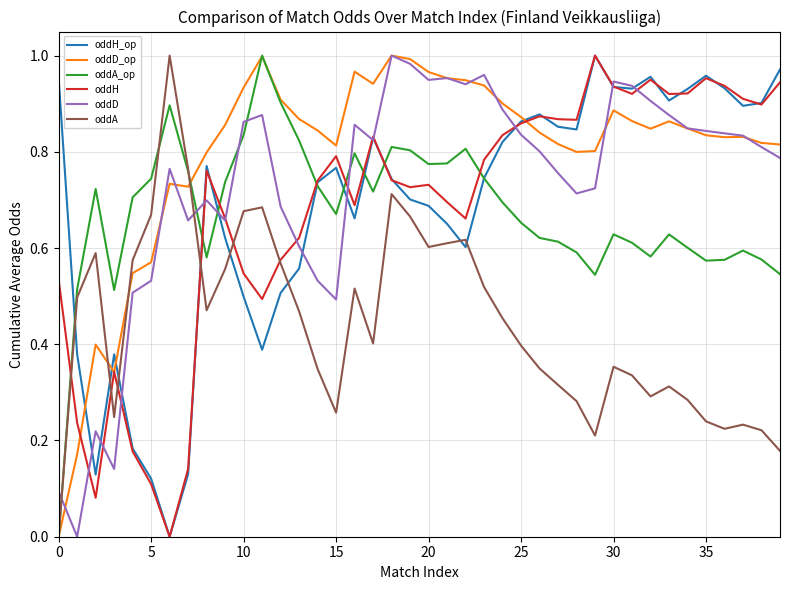

True or false: oddD and oddA_op intersect in this chart.

True